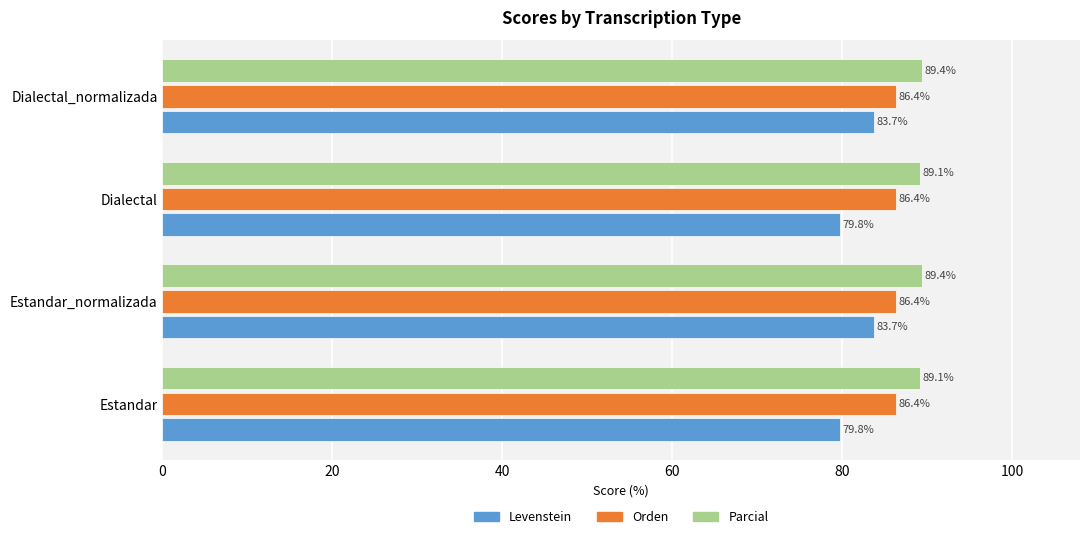

What is the minimum value shown in the chart?

79.8